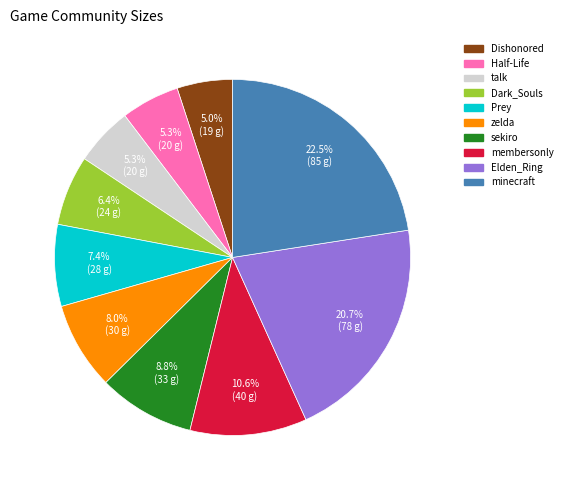

The Prey slice represents 7% of the pie. True or false?

True